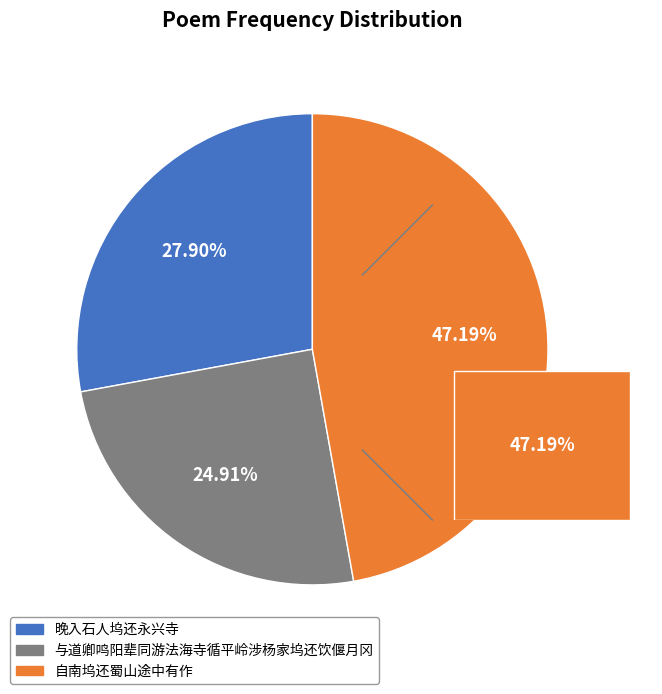

Does 晚入石人坞还永兴寺 represent more than half of the total?

No